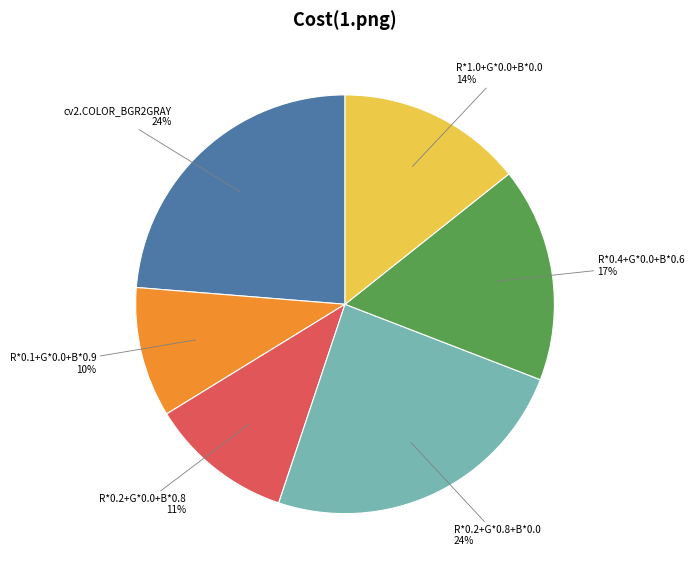

Is there a majority slice in this chart?

No